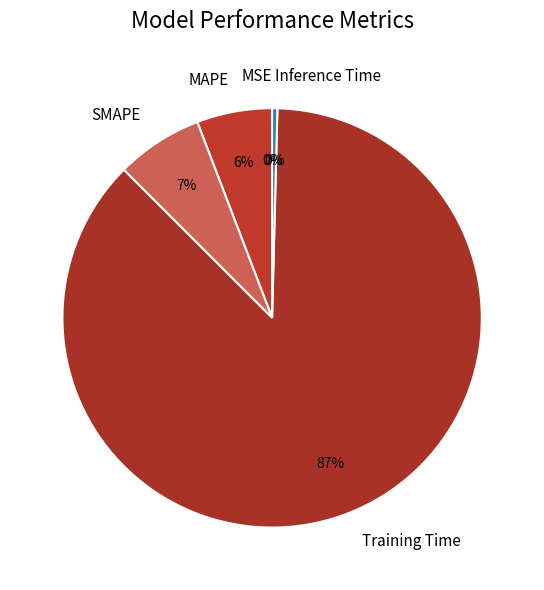

To the nearest percent, what percentage of the pie is Training Time?

87%